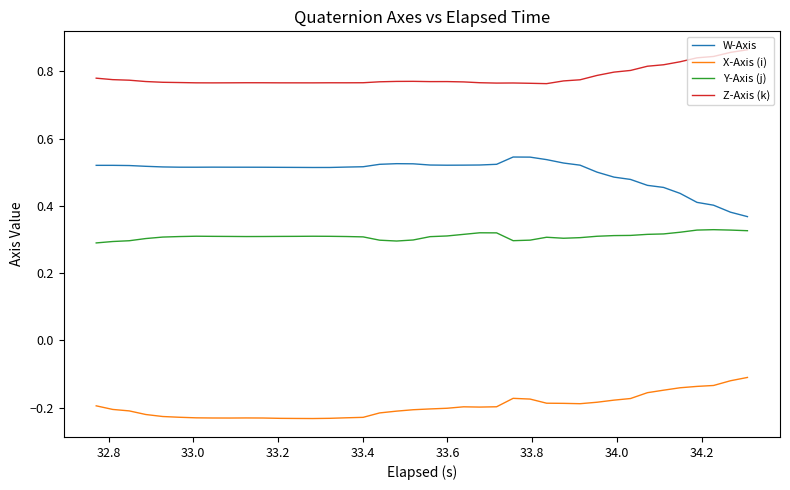

Rank the series by their average value, from highest to lowest.

Z-Axis (k), W-Axis, Y-Axis (j), X-Axis (i)